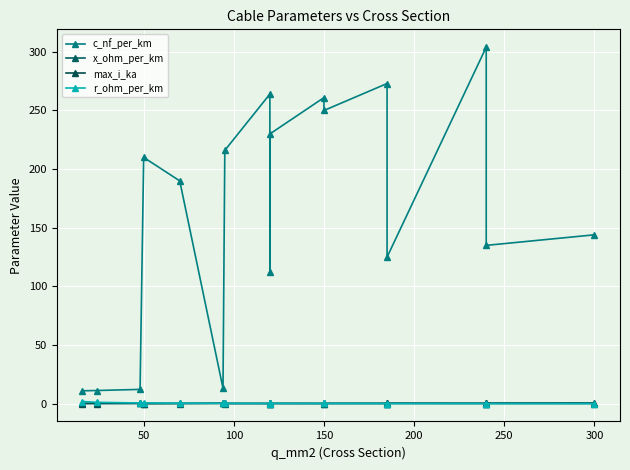

Which series ends up on top after the final intersection of x_ohm_per_km and r_ohm_per_km?

x_ohm_per_km